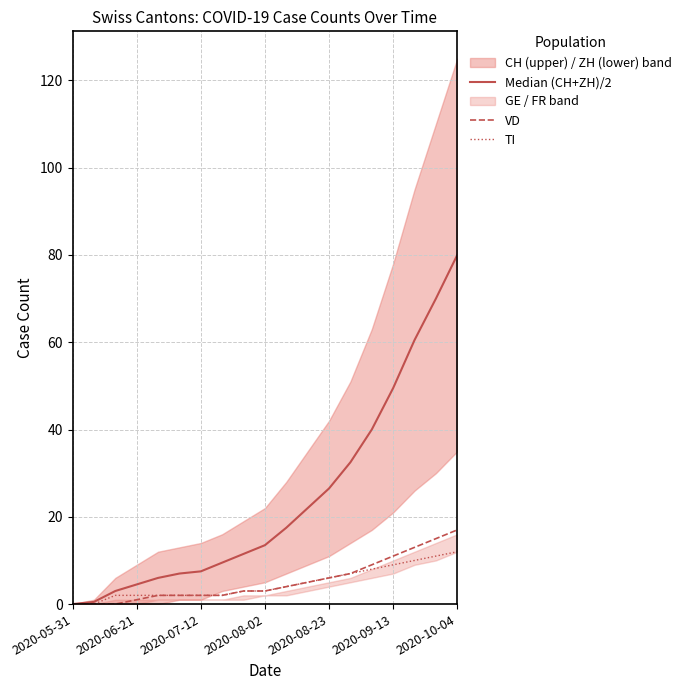

True or false: TI has a value of 3.0 at 2020-08-02.

True